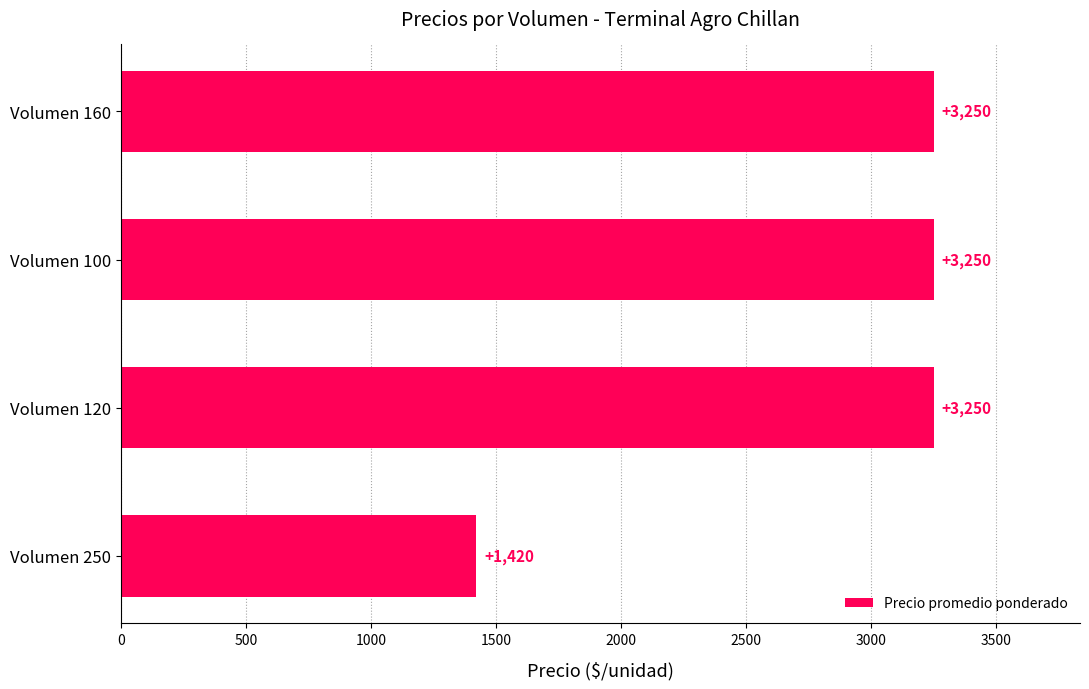

What is the maximum value shown in the chart?

3250